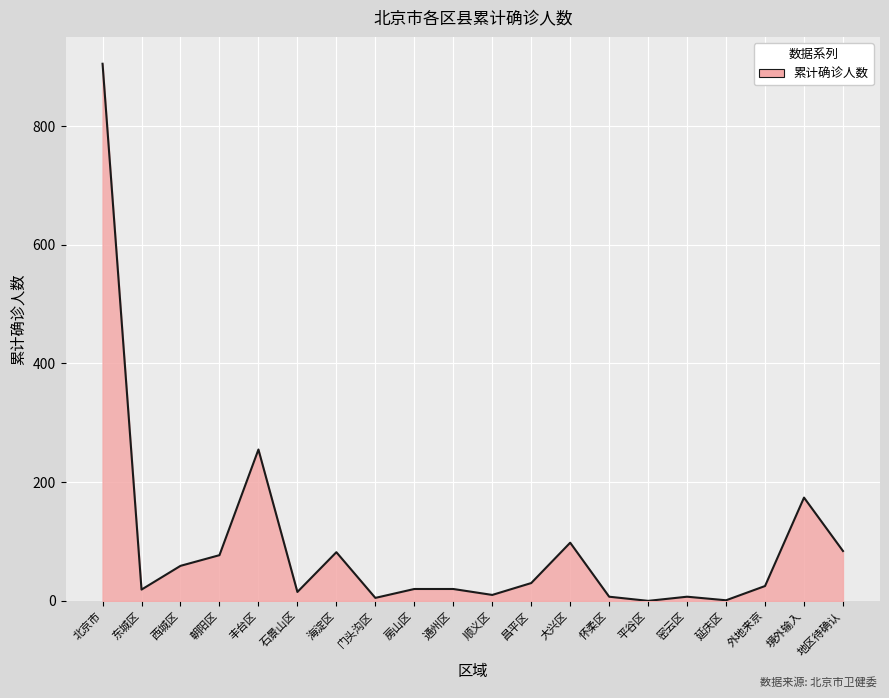

The chart shows a value of 82 at 海淀区. True or false?

True